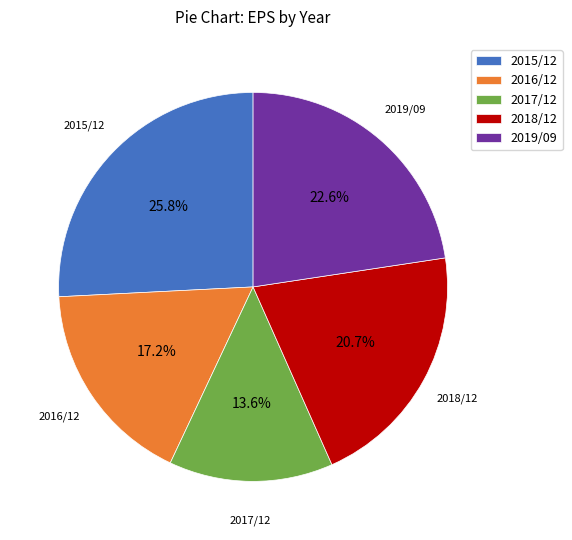

Is there a majority slice in this chart?

No